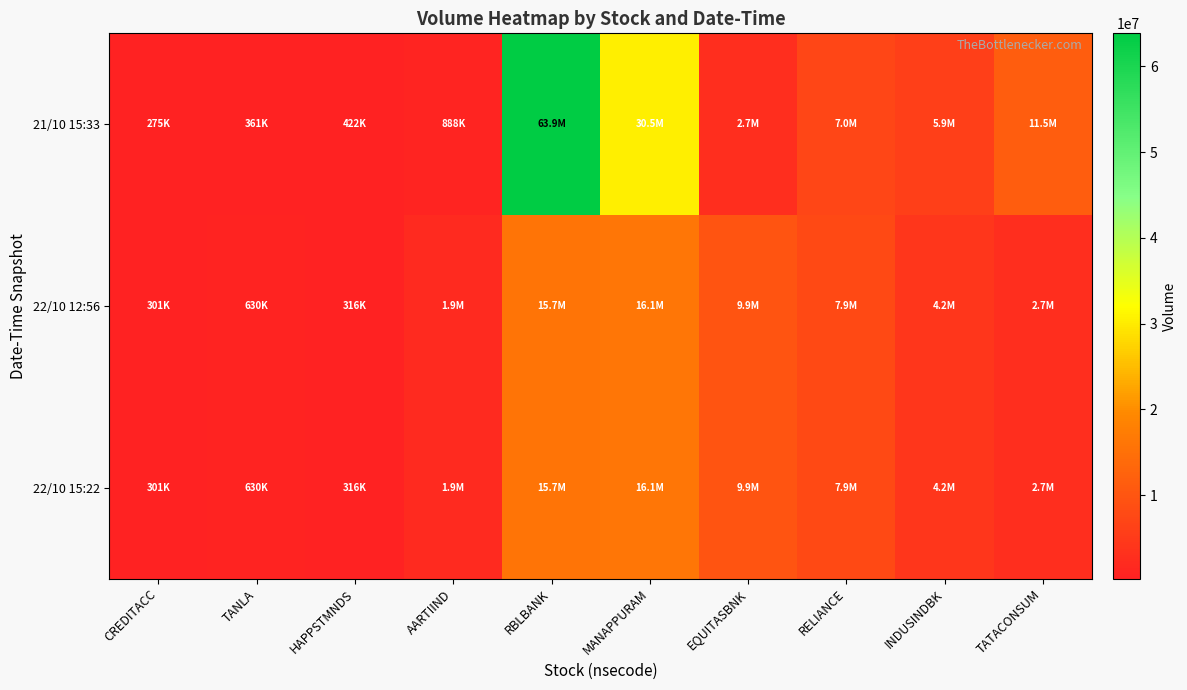

Count the number of data series in this chart.

3